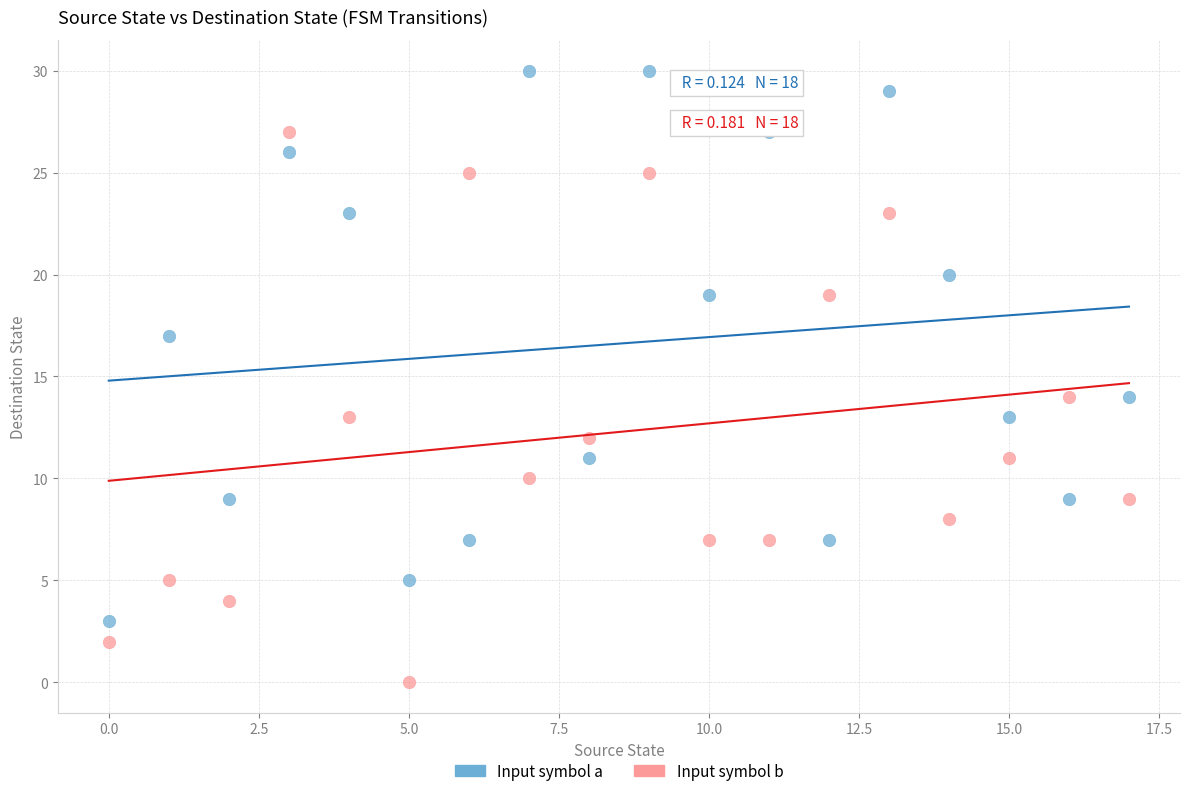

Across all data points, what is the range of Y values (max minus min)?

30